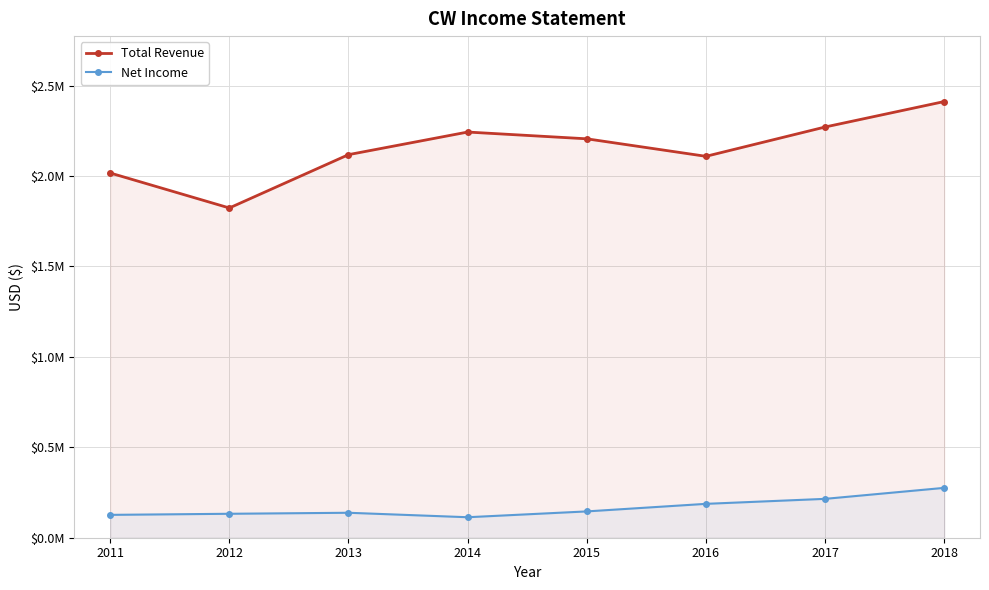

Does the chart display data point markers on the line(s)?

Yes